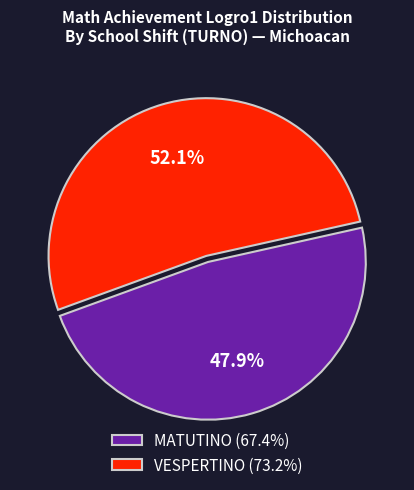

Does MATUTINO (67.4%) represent more than half of the total?

No